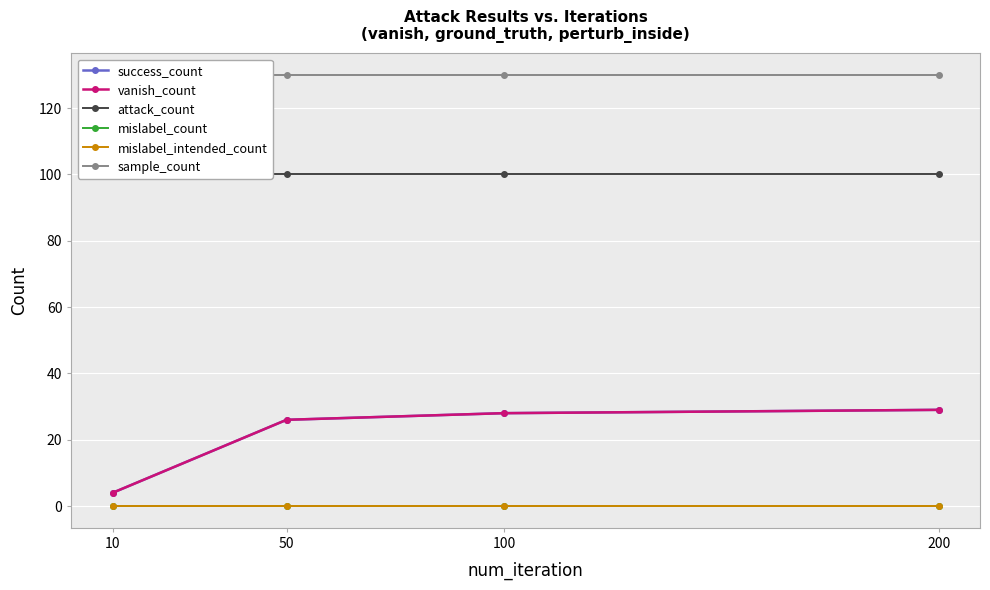

Reading left to right, list all the values displayed in this chart.

success_count: 10=4	50=26	100=28	200=29
vanish_count: 10=4	50=26	100=28	200=29
attack_count: 10=100	50=100	100=100	200=100
mislabel_count: 10=0	50=0	100=0	200=0
mislabel_intended_count: 10=0	50=0	100=0	200=0
sample_count: 10=130	50=130	100=130	200=130